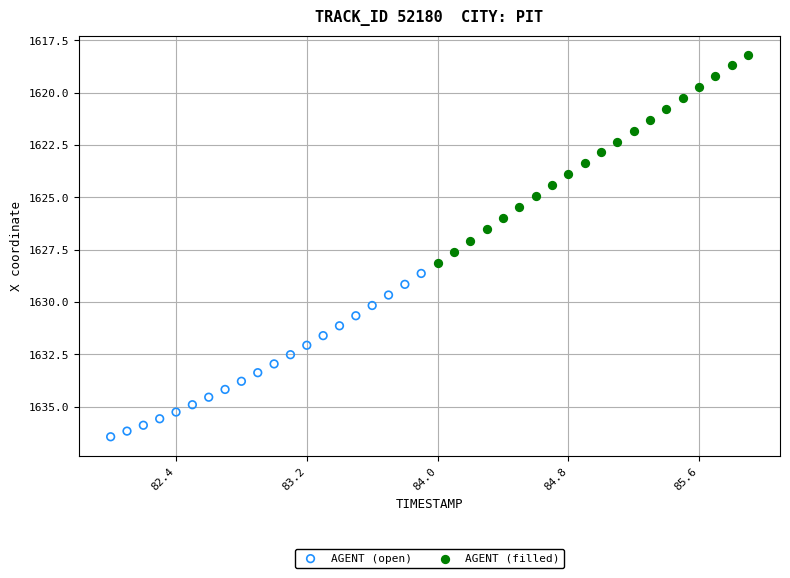

Which series contains the highest Y value?

AGENT (open)